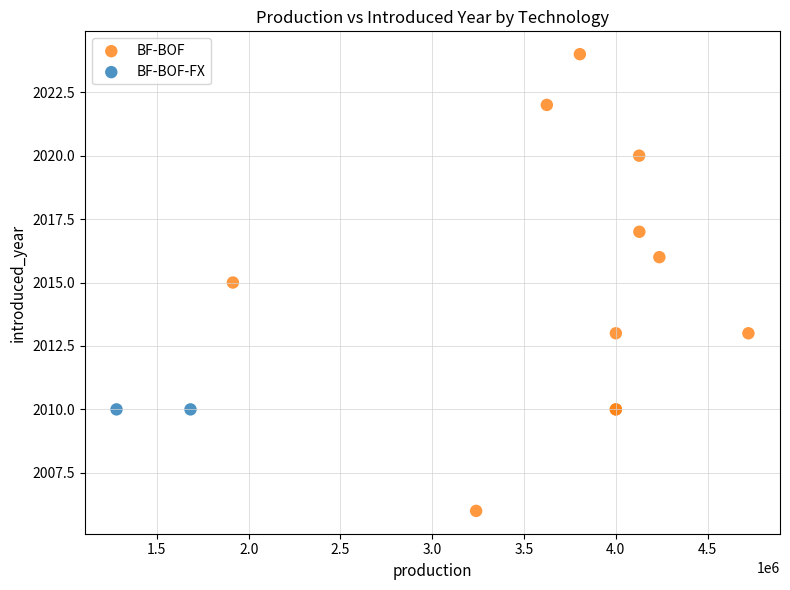

What are all the series names shown in the legend?

BF-BOF, BF-BOF-FX